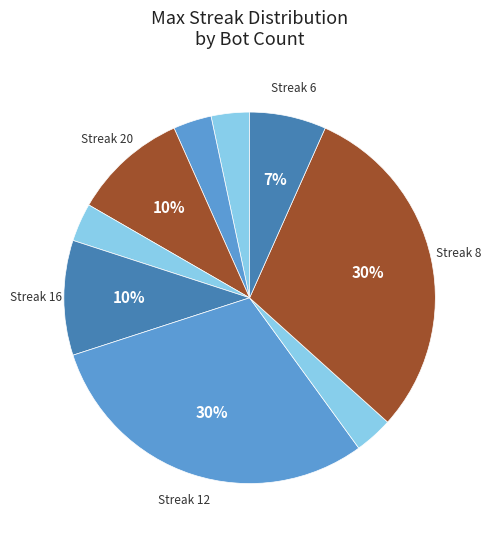

How many segments does this pie chart have?

9